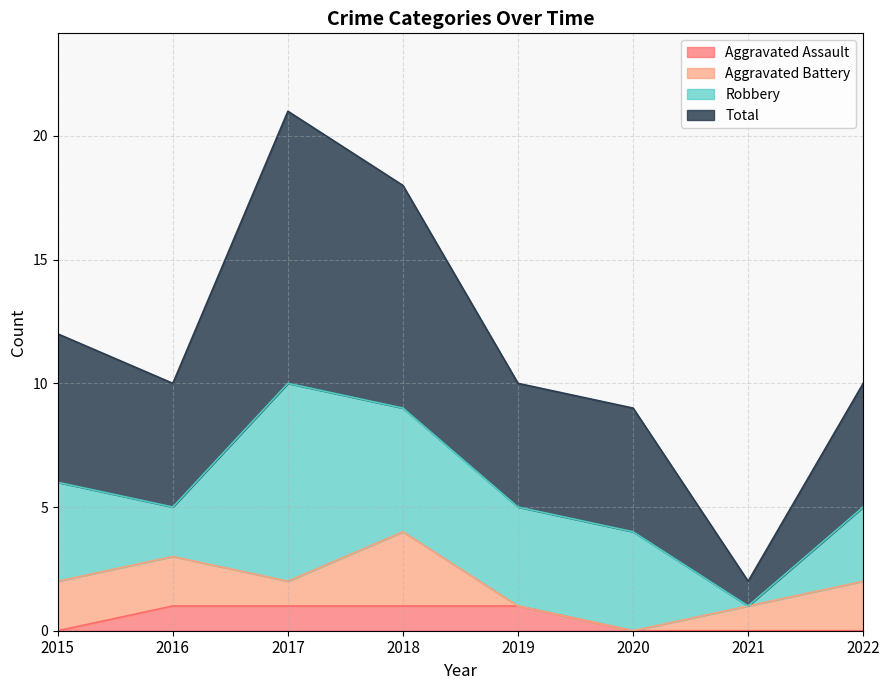

Between 2016 and 2015, which is larger?

2016